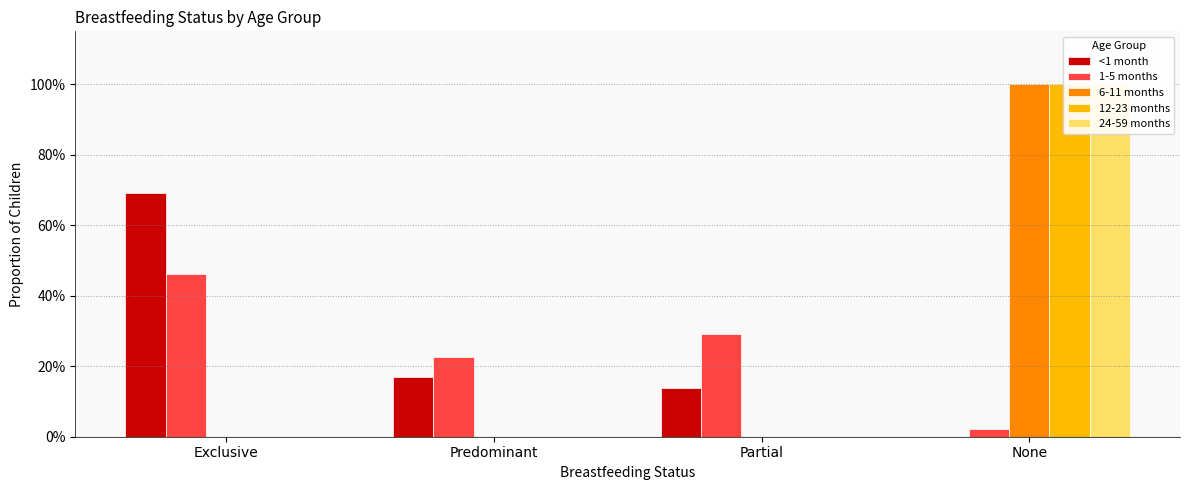

Which series has the largest total across all categories?

<1 month